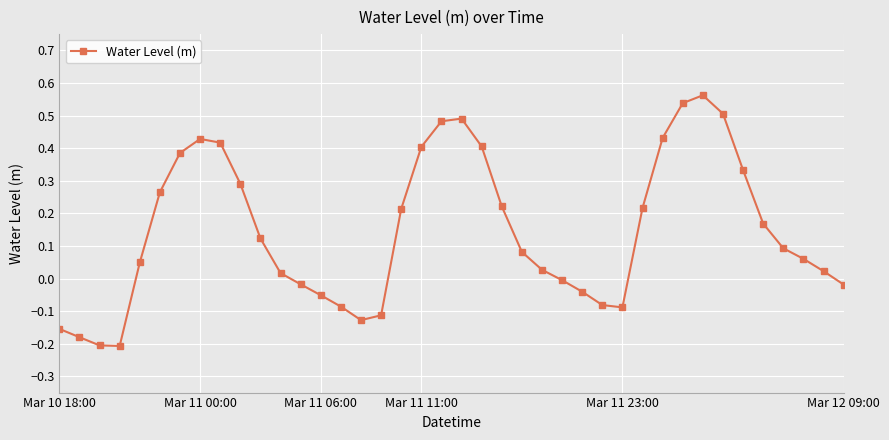

How many points are higher than both their immediate neighbors (excluding endpoints)?

3